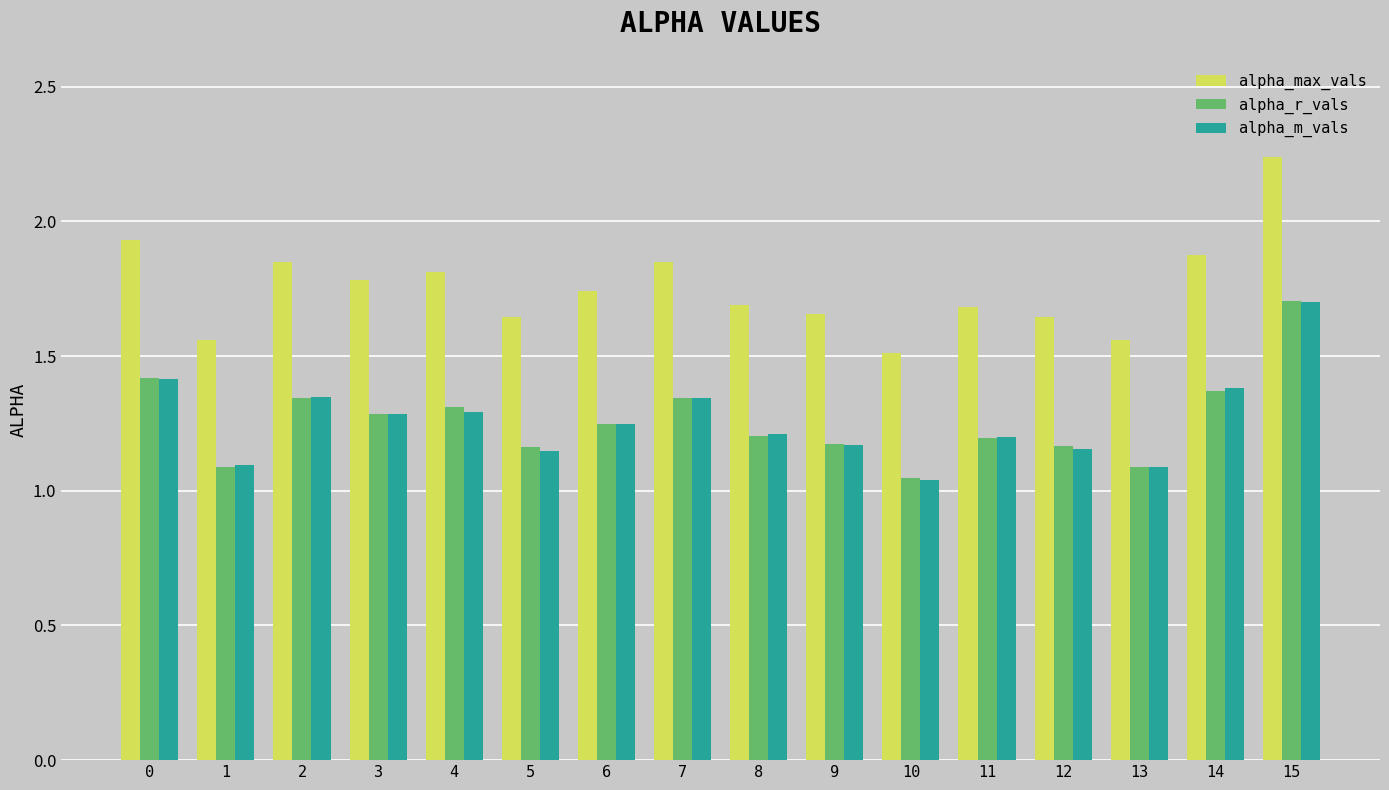

Which series has the largest total across all categories?

alpha_max_vals